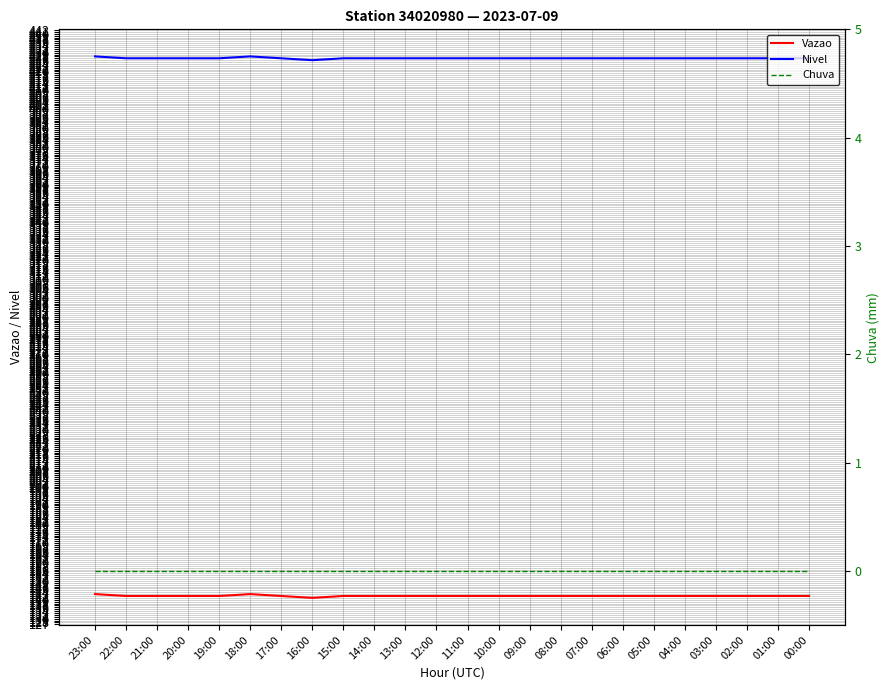

The Nivel series shows 709 at 05:00. True or false?

False